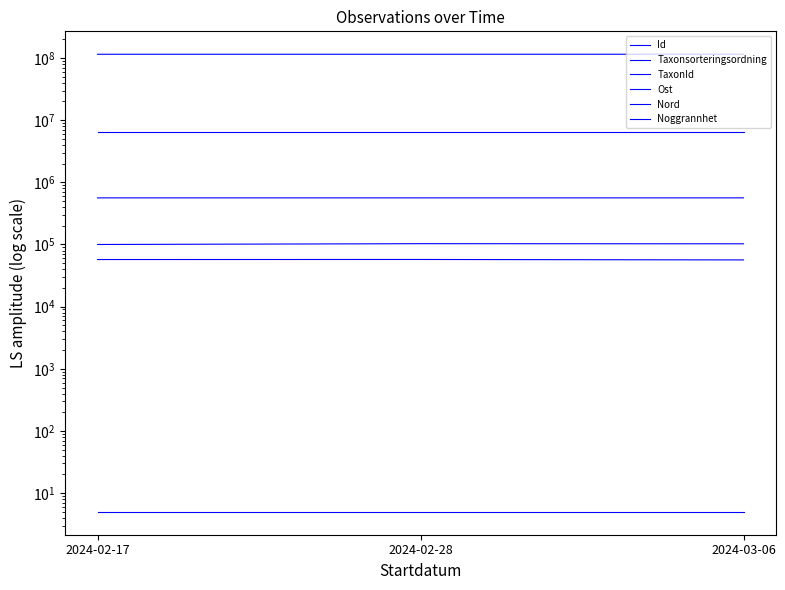

Which series has the largest total across all categories?

Id